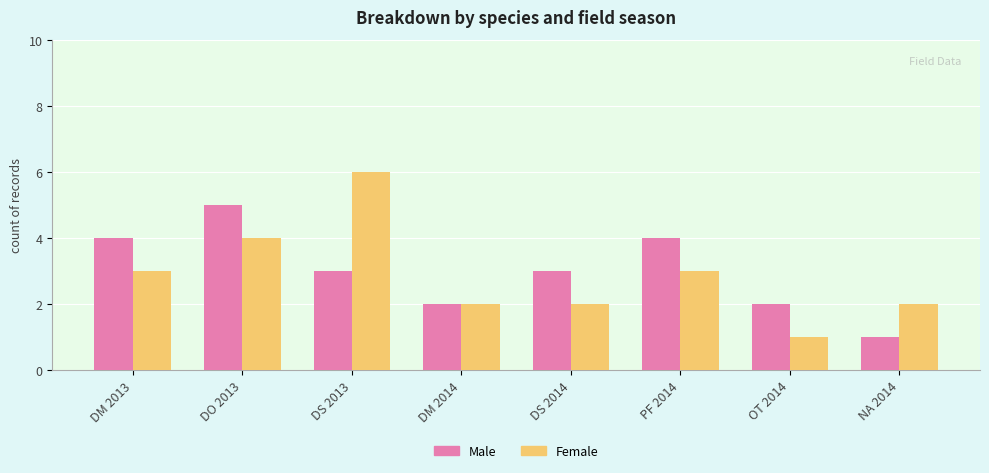

Is the value of Male at NA 2014 greater than the value of Female at DM 2013?

No